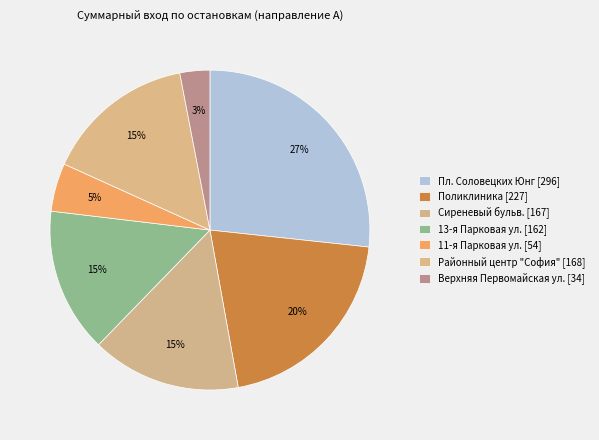

How many slices are in this pie chart?

7